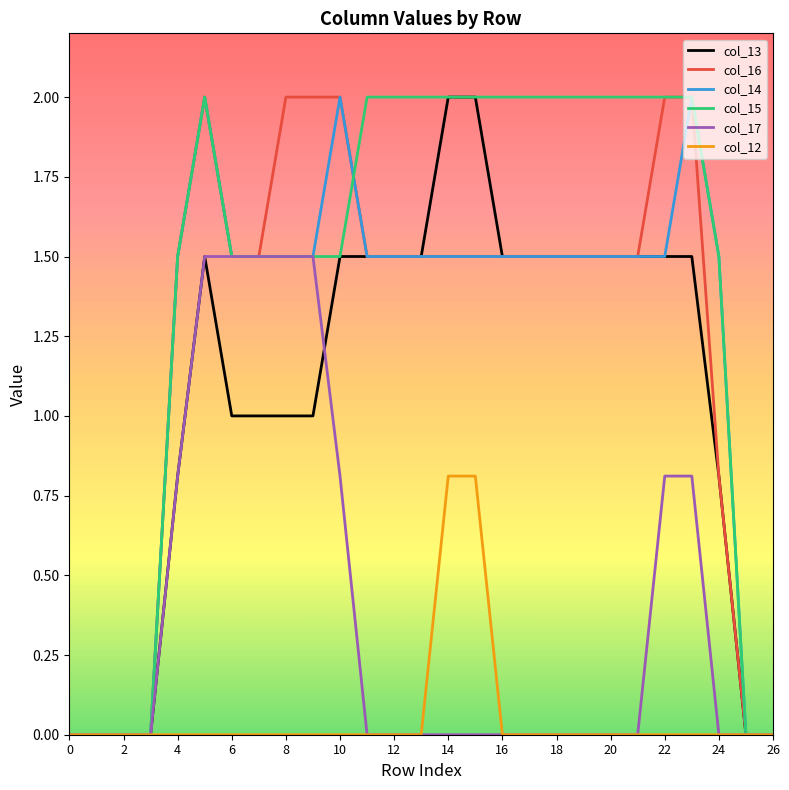

What is the greatest value displayed?

2.0